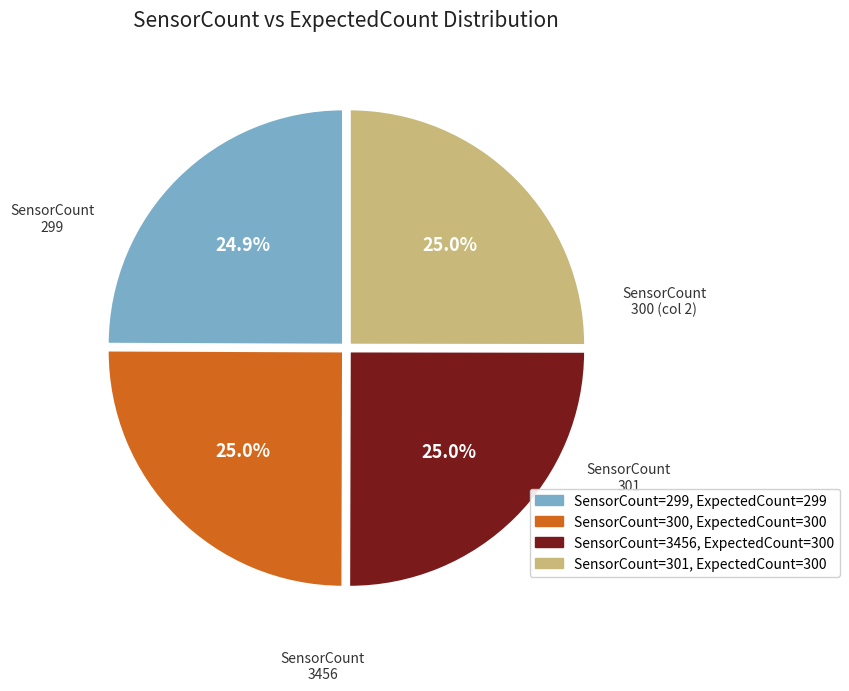

Does any single category account for the majority?

No